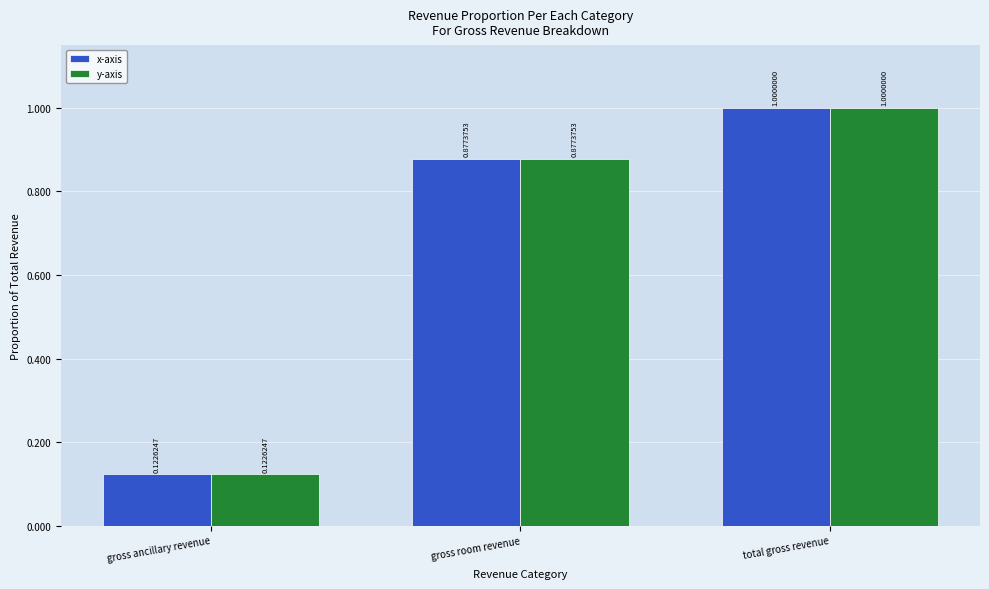

What is the label of the 1st bar from the right?

total gross revenue